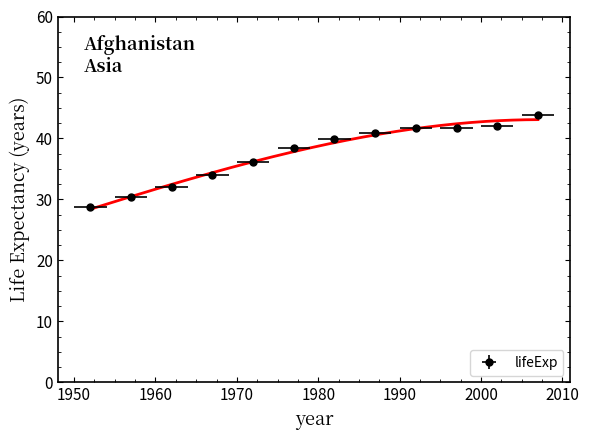

True or false: the data has more than 2 interior local peaks.

False